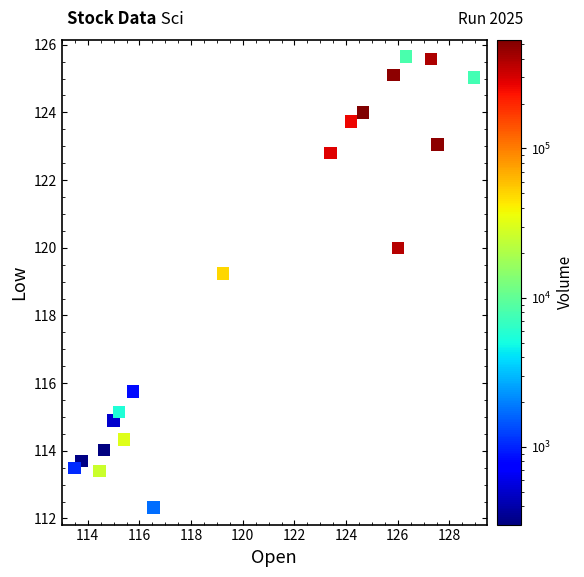

What is the range of Y values (max minus min)?

13.3